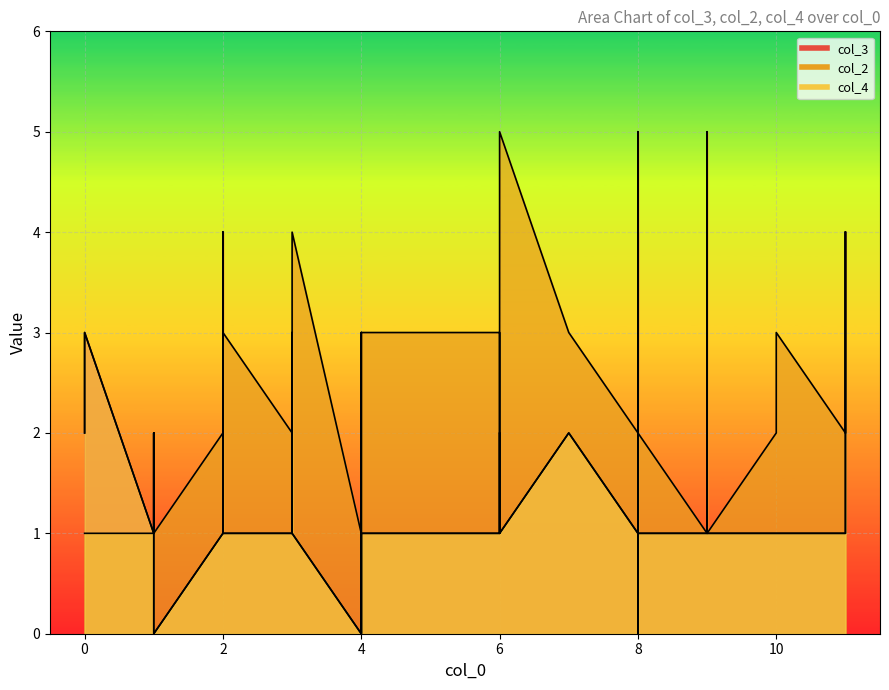

What is the average value of the col_4 series?

1